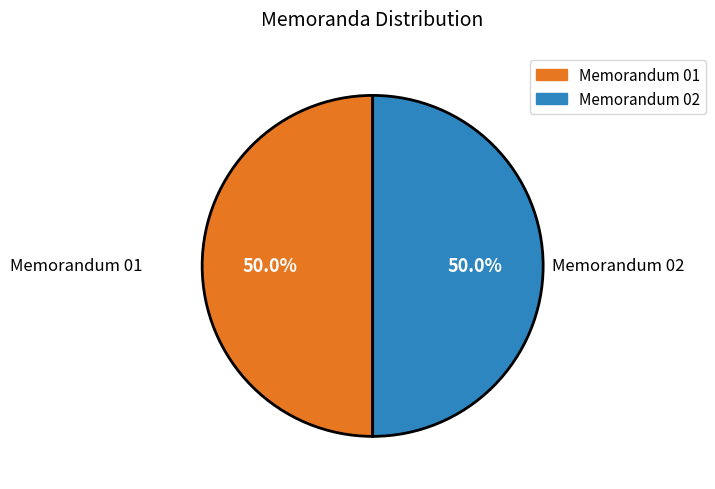

Combined, what portion of the pie is Memorandum 01 and Memorandum 02?

100.0%